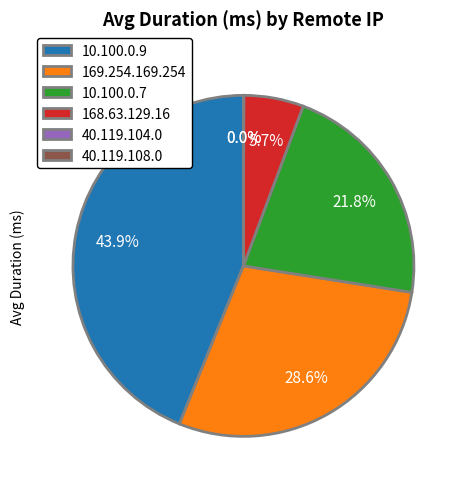

To the nearest percent, what is the average slice percentage?

17%